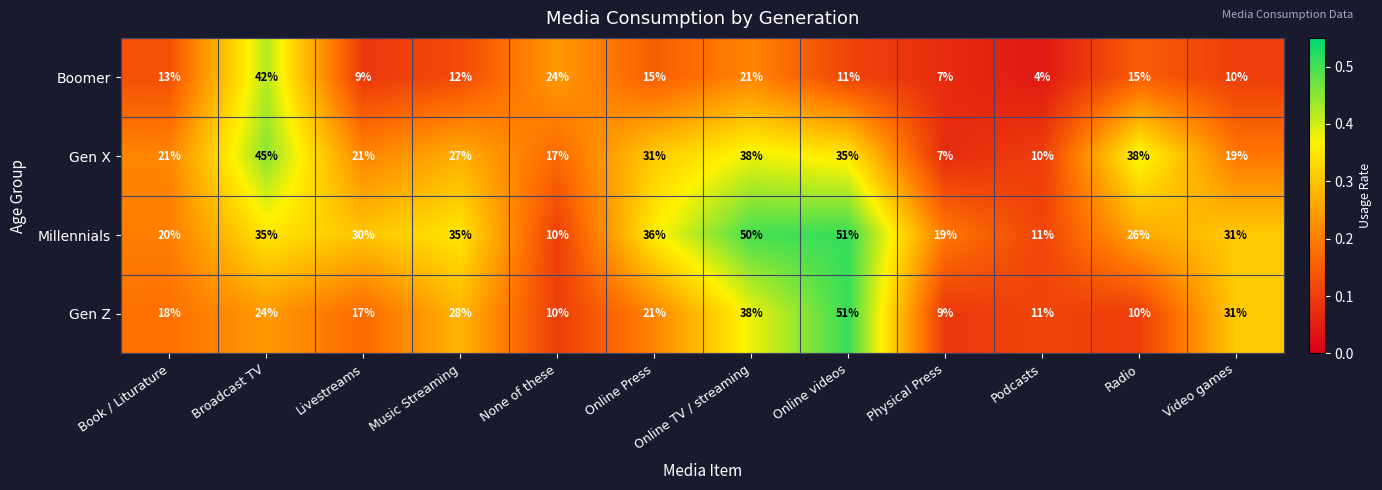

At which category is the sum across all series the highest?

Online videos